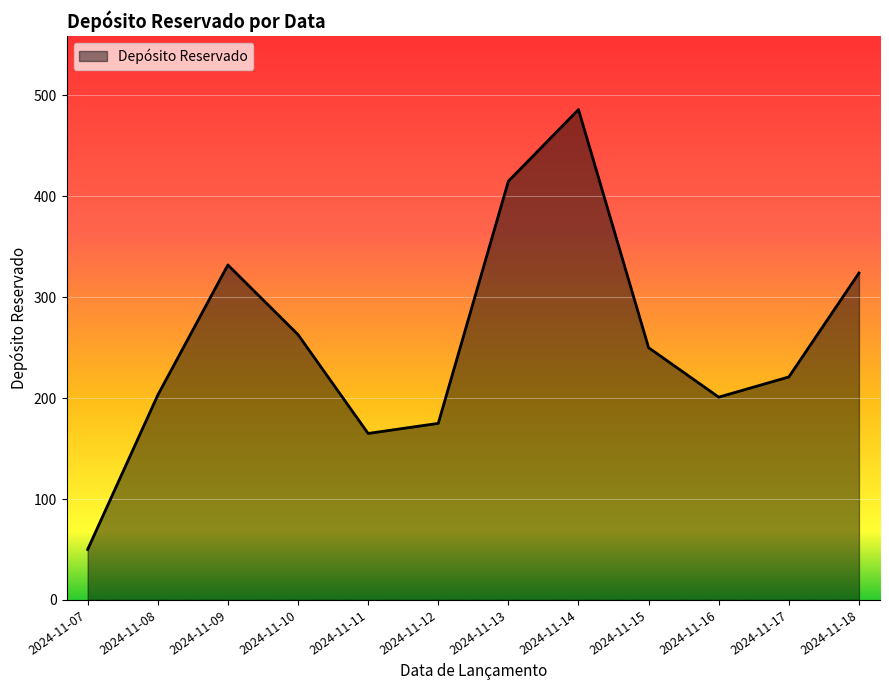

How many interior local peaks (higher than both neighbors) does the data have?

2